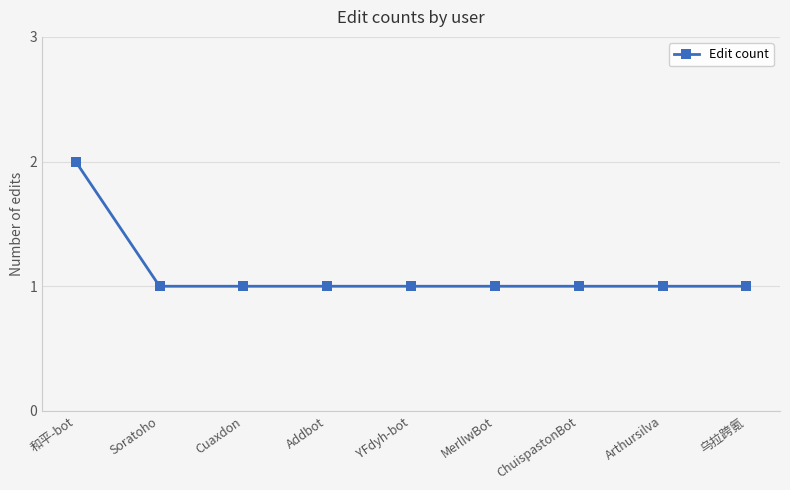

The value at Arthursilva is 2. True or false?

False